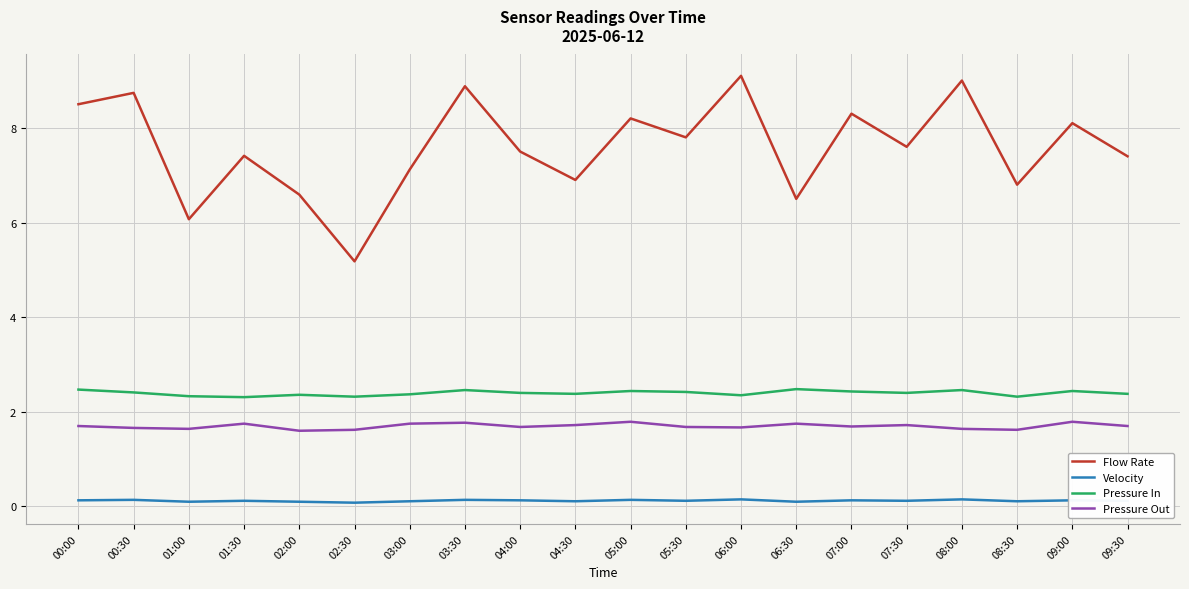

At how many categories does at least one series exceed 7?

14